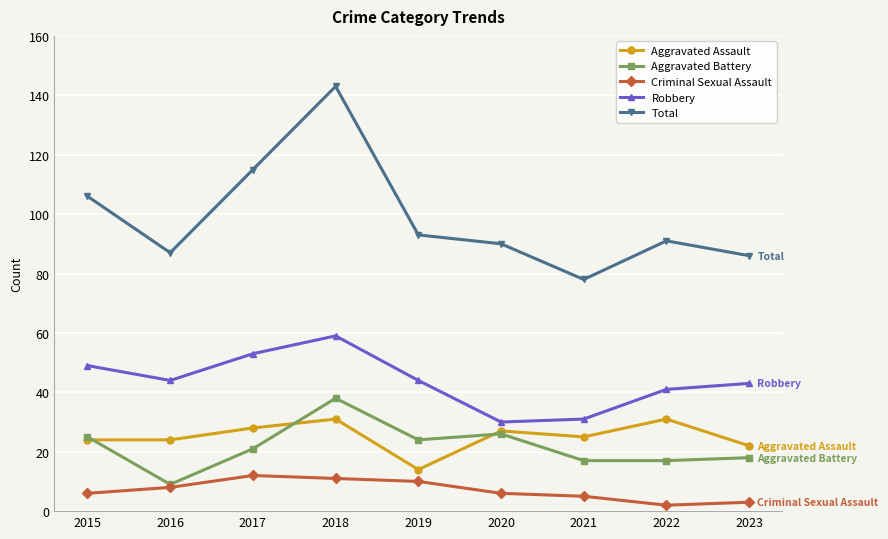

Is it true that Total equals 87 at 2016?

True